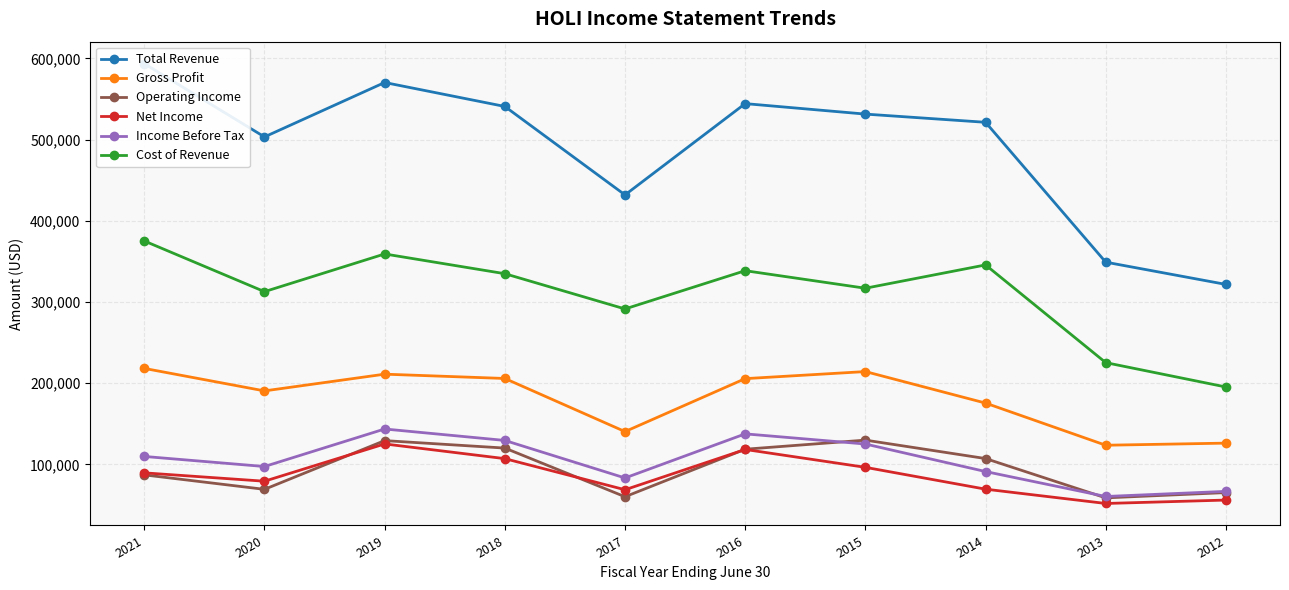

Is it true that Income Before Tax equals 190276 at 2019?

False